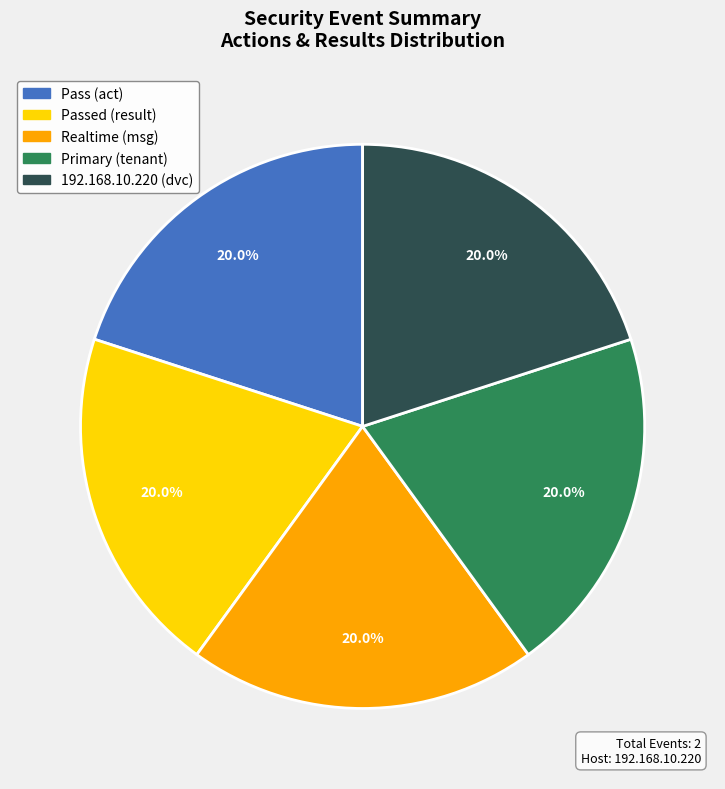

Is there a majority slice in this chart?

No